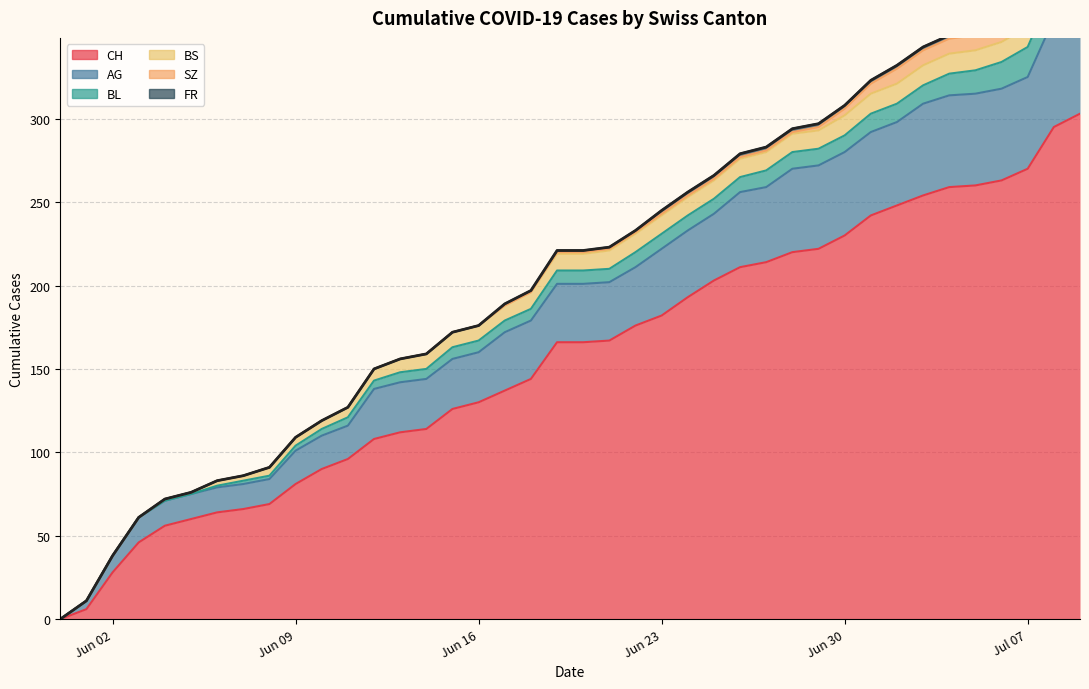

How many values are above zero?

39